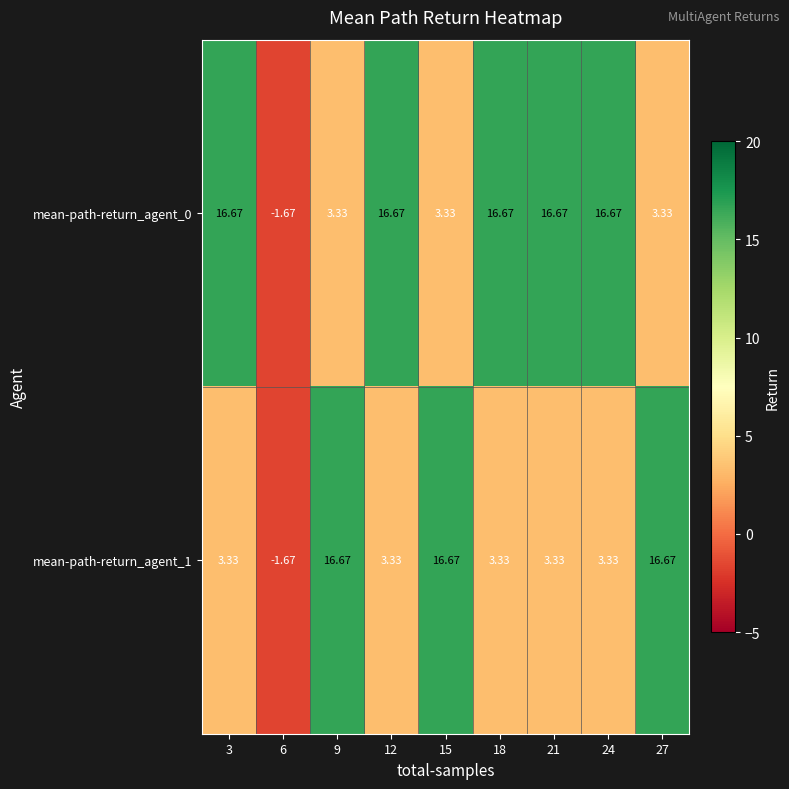

Is the value of mean-path-return_agent_1 at 6 greater than the value of mean-path-return_agent_0 at 18?

No